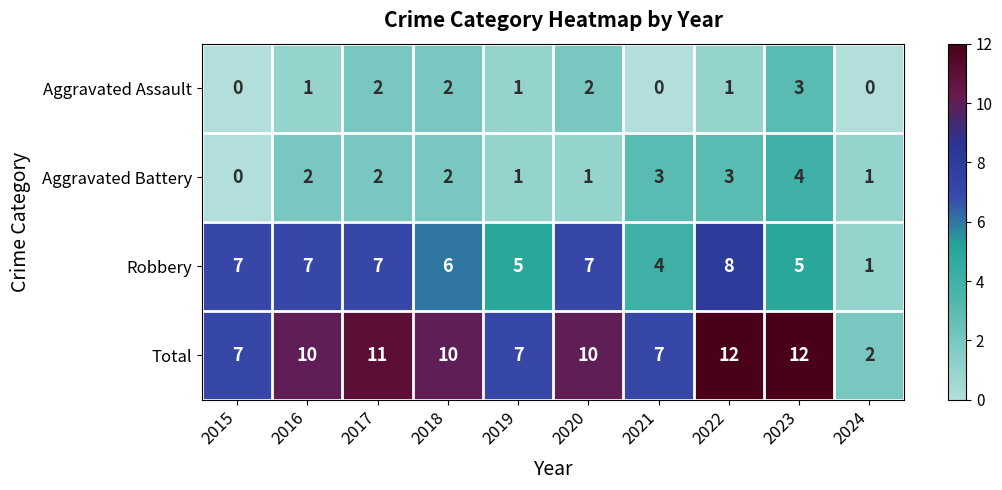

Is it true that Robbery equals 12 at 2016?

False